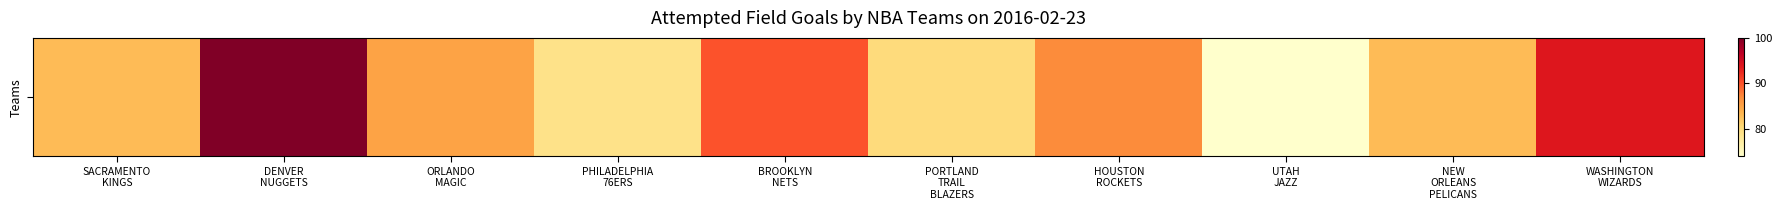

What is the change in value from PHILADELPHIA
76ERS to HOUSTON
ROCKETS?

+8